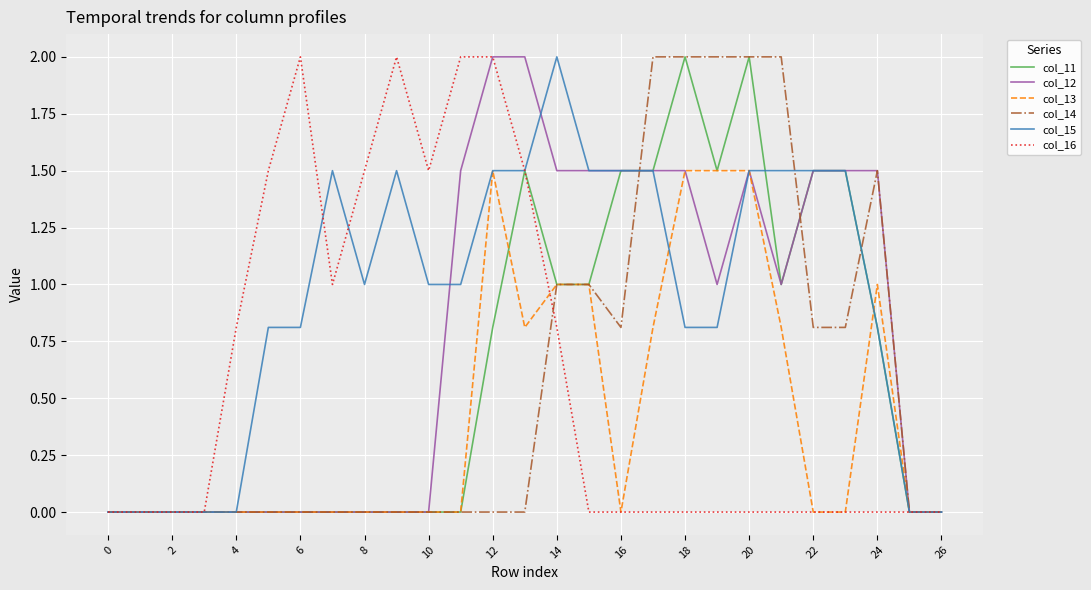

What is the maximum value for col_13?

1.5